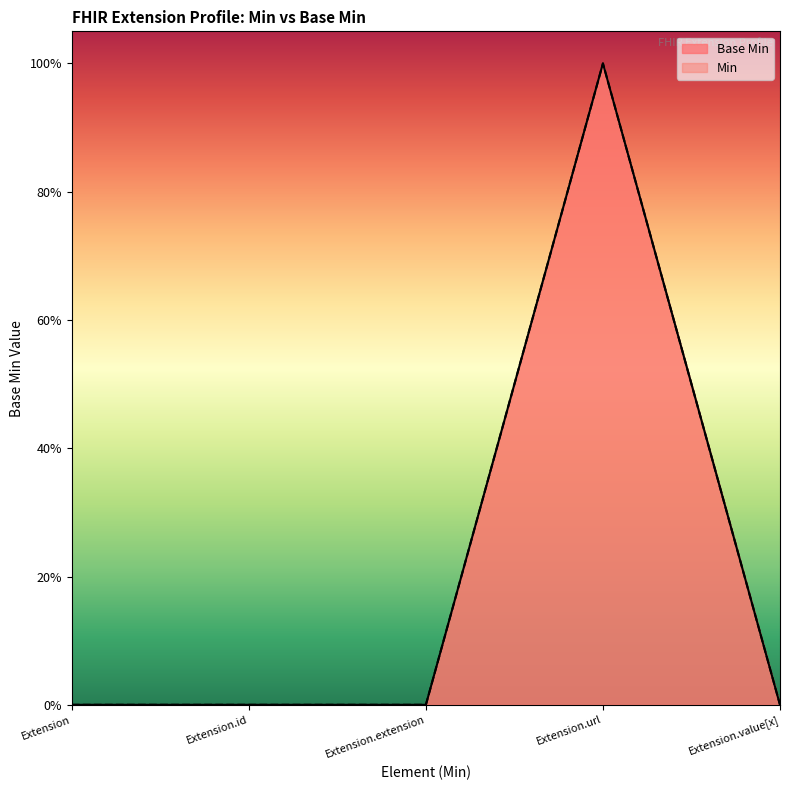

How many interior local peaks (higher than both neighbors) does the data have?

1